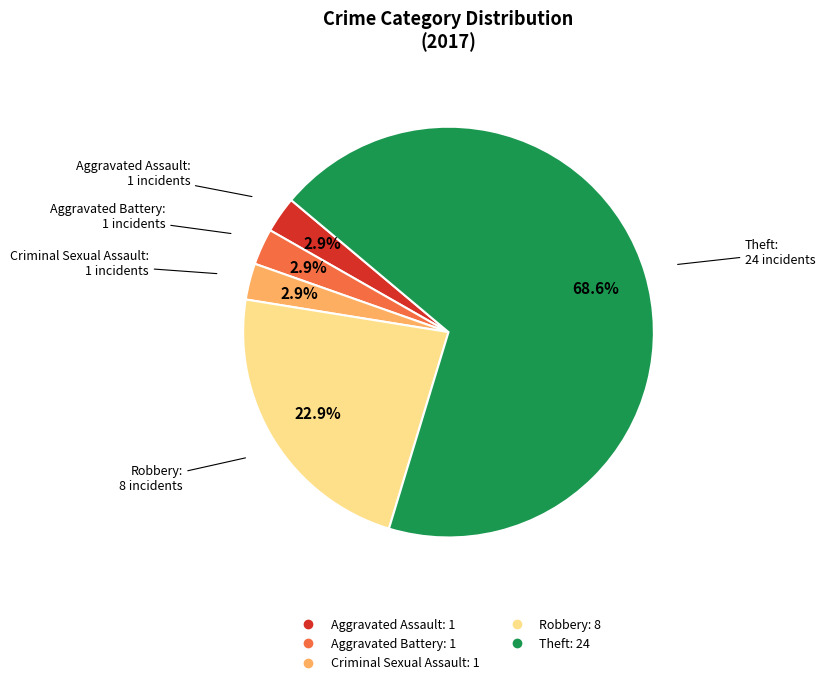

To the nearest percent, what percentage of the pie is Criminal Sexual Assault?

3%